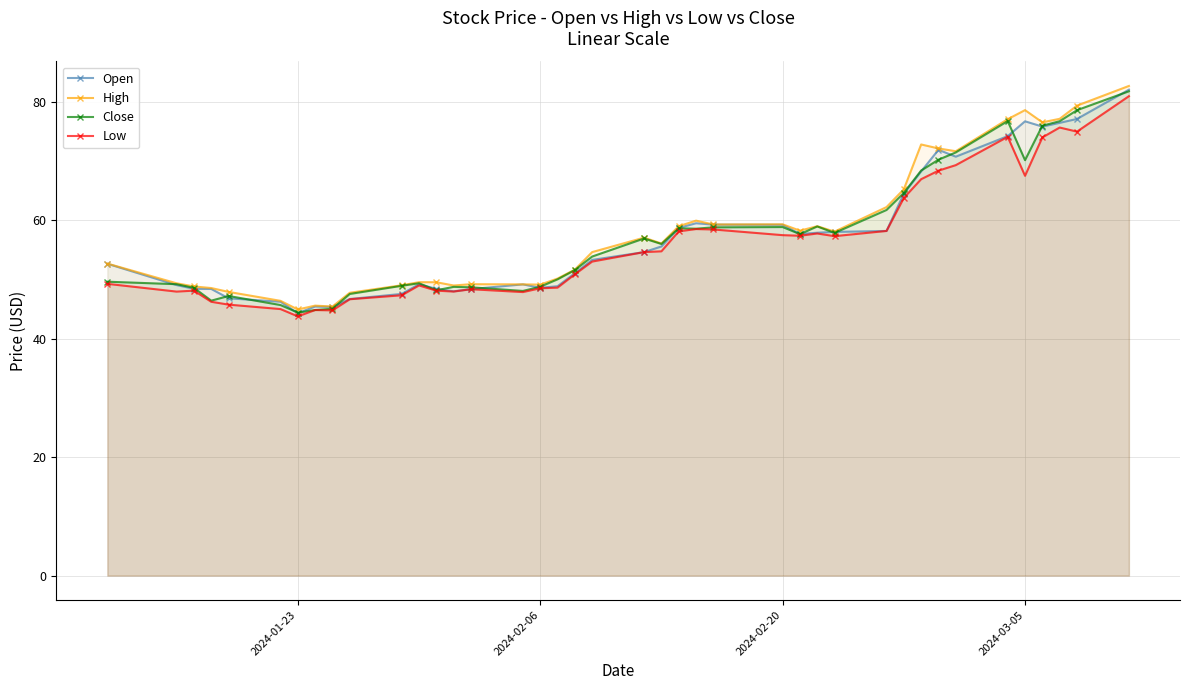

What is the maximum value for Close?

81.8